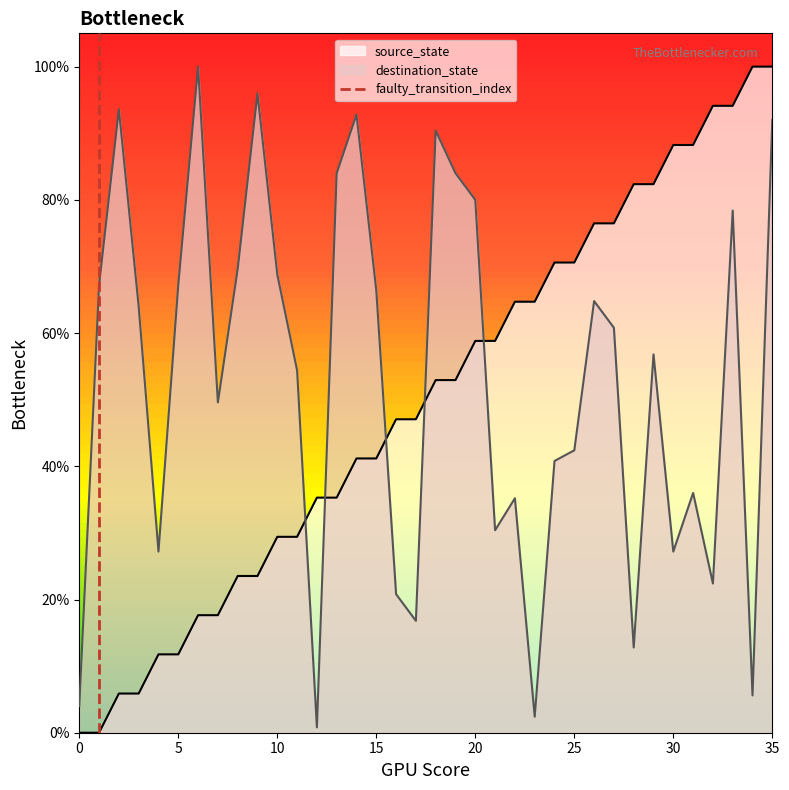

Reading left to right, transcribe all the data shown in this chart.

source_state: 0.0	0.0	5.9	5.9	11.8	11.8	17.6	17.6	23.5	23.5	29.4	29.4	35.3	35.3	41.2	41.2	47.1	47.1	52.9	52.9	58.8	58.8	64.7	64.7	70.6	70.6	76.5	76.5	82.4	82.4	88.2	88.2	94.1	94.1	100.0	100.0
destination_state: 4.0	67.2	93.6	64.0	27.2	67.2	100.0	49.6	69.6	96.0	68.8	54.4	0.8	84.0	92.8	66.4	20.8	16.8	90.4	84.0	80.0	30.4	35.2	2.4	40.8	42.4	64.8	60.8	12.8	56.8	27.2	36.0	22.4	78.4	5.6	92.0